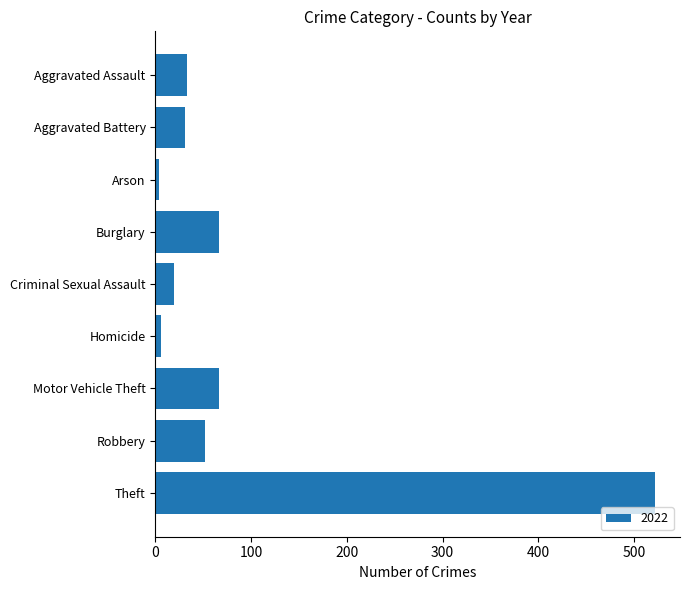

Does the chart contain any negative values?

No